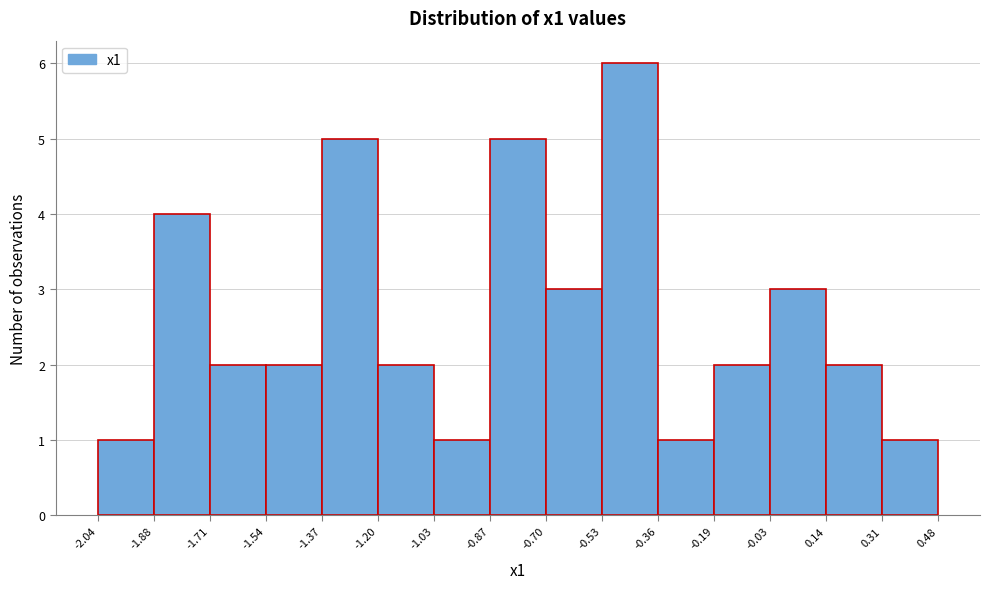

Reading left to right, list every bar in this chart as the range it spans on the x-axis followed by its height. The values are not printed on the chart, so give them approximately, as read against the axis.

-2.04 to -1.88: 1
-1.88 to -1.71: 4
-1.71 to -1.54: 2
-1.54 to -1.37: 2
-1.37 to -1.20: 5
-1.20 to -1.03: 2
-1.03 to -0.87: 1
-0.87 to -0.70: 5
-0.70 to -0.53: 3
-0.53 to -0.36: 6
-0.36 to -0.19: 1
-0.19 to -0.03: 2
-0.03 to 0.14: 3
0.14 to 0.31: 2
0.31 to 0.48: 1